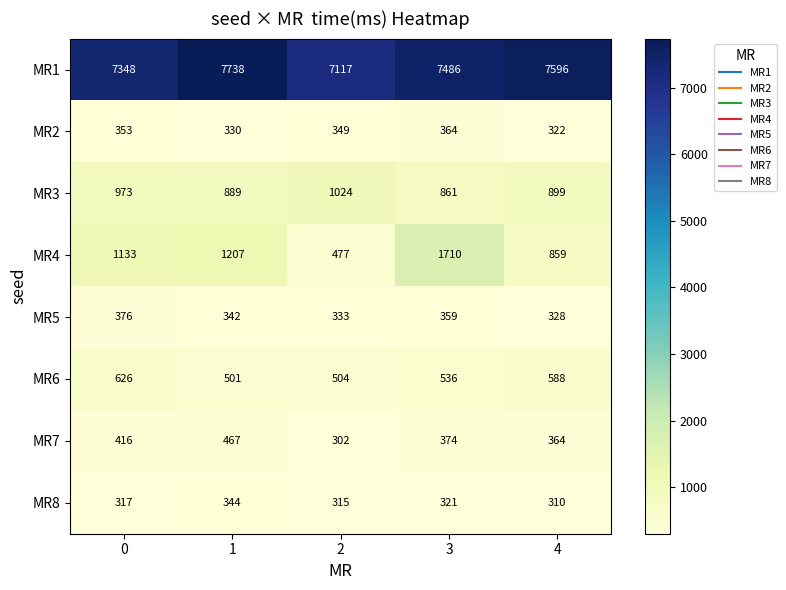

Between 1 and 3, which series saw the biggest shift?

MR4